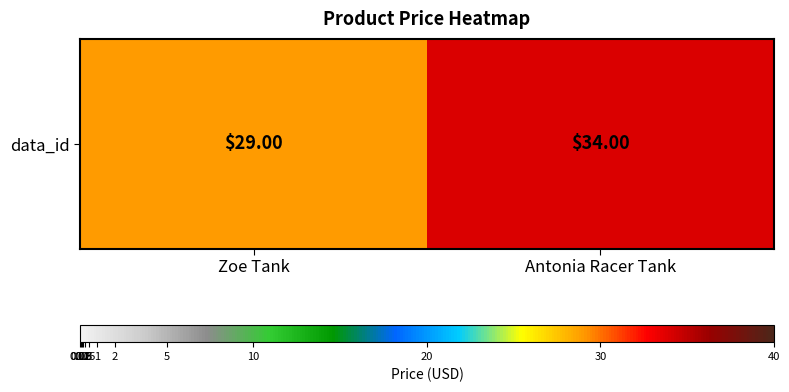

List the labels in order of value, largest first.

Antonia Racer Tank, Zoe Tank